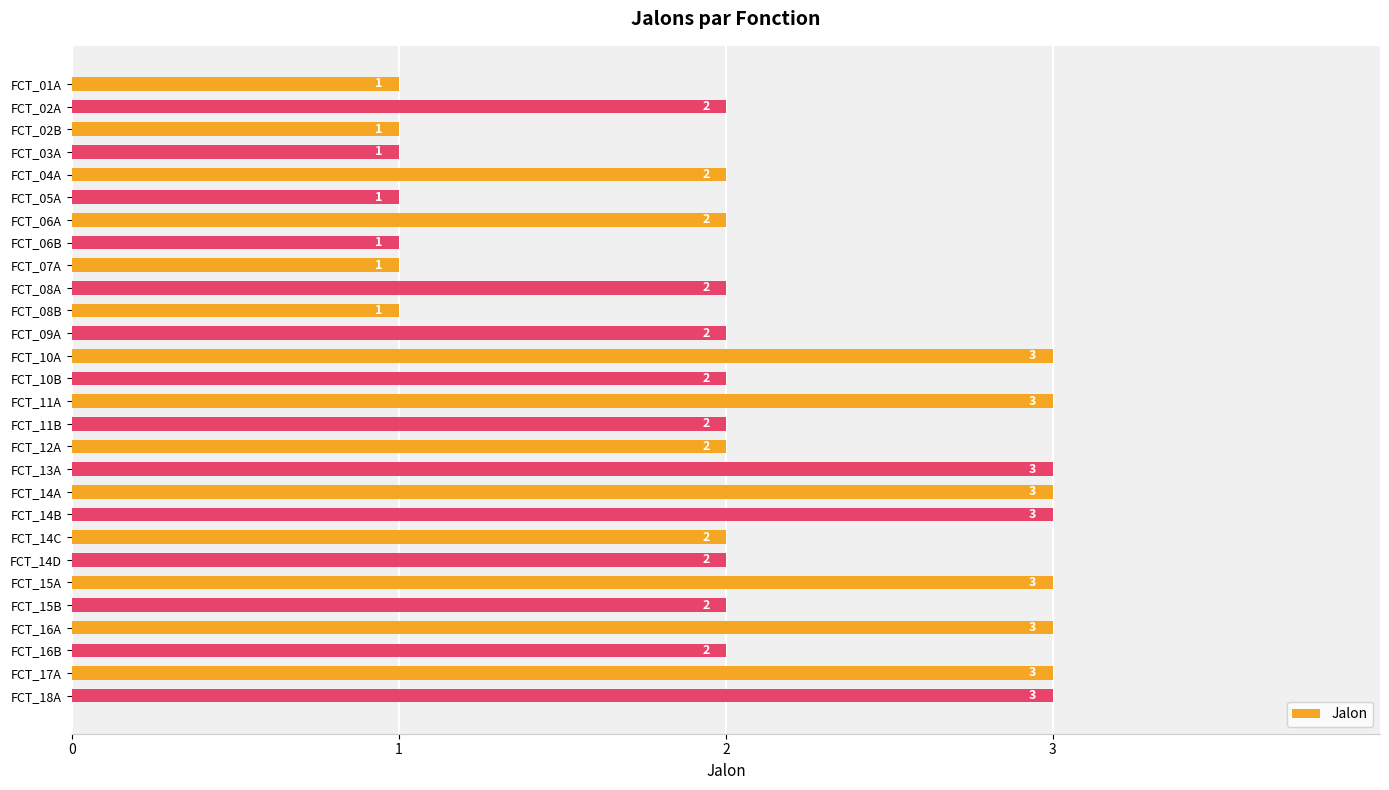

True or false: the data shows 1 at FCT_16B.

False